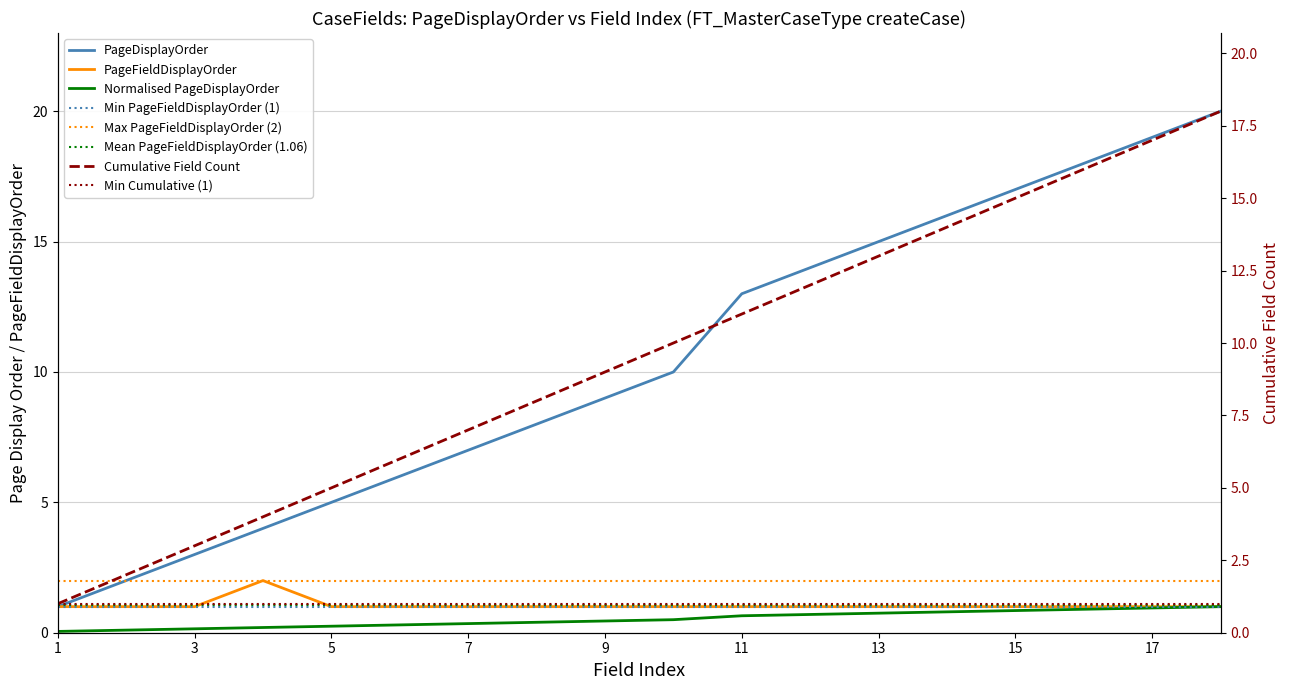

What is the maximum value shown in the chart?

20